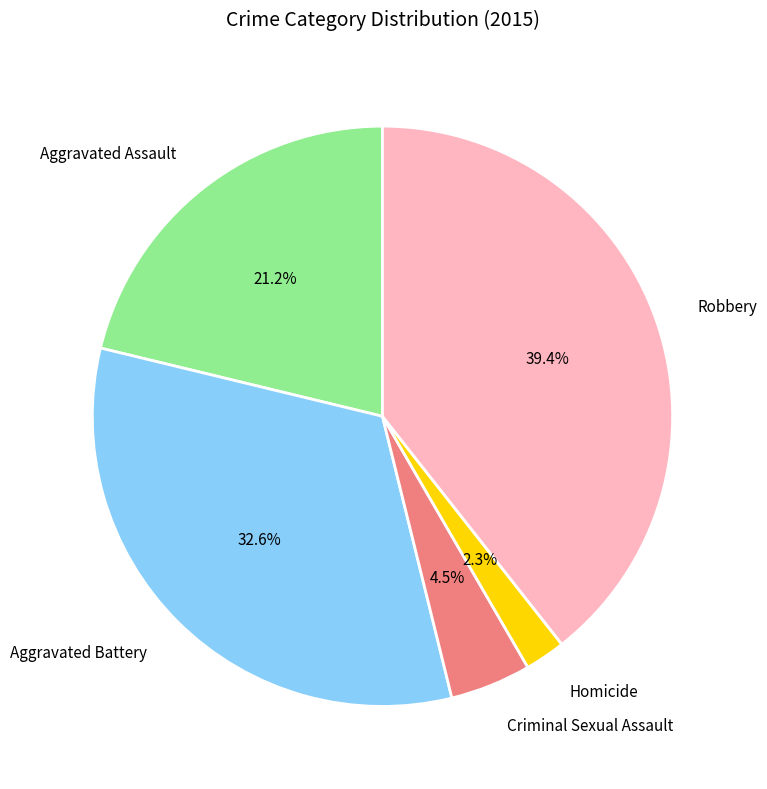

How many slices are in this pie chart?

5